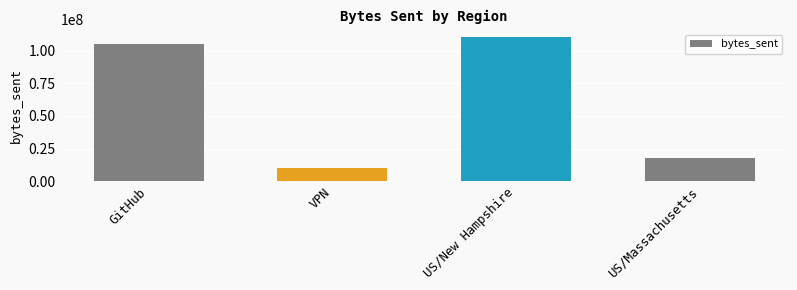

Does the chart contain any negative values?

No